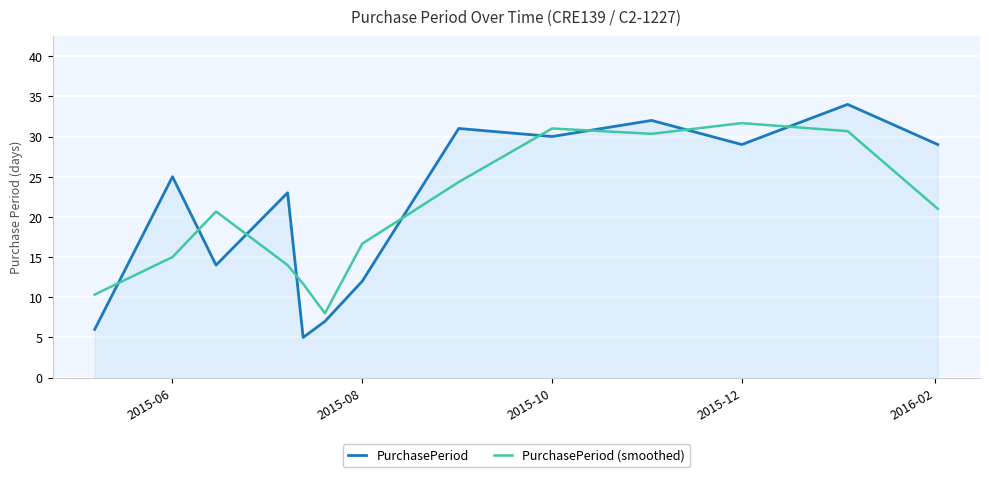

True or false: PurchasePeriod (smoothed) and PurchasePeriod intersect in this chart.

True